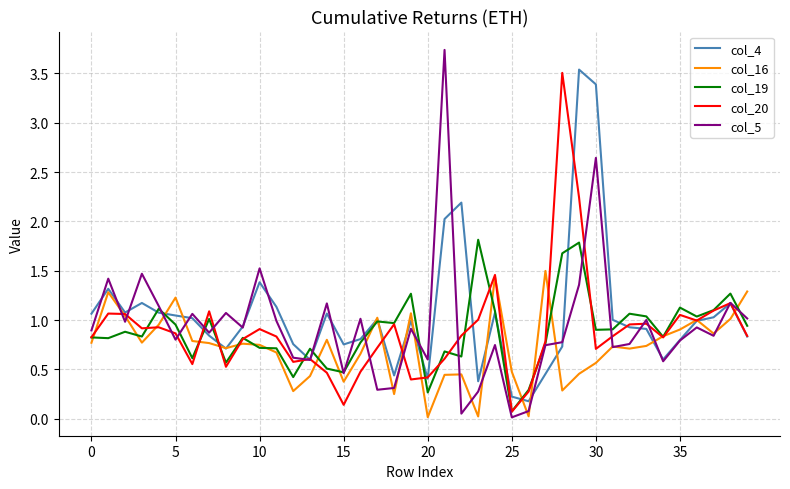

Which series has the widest spread of values?

col_5